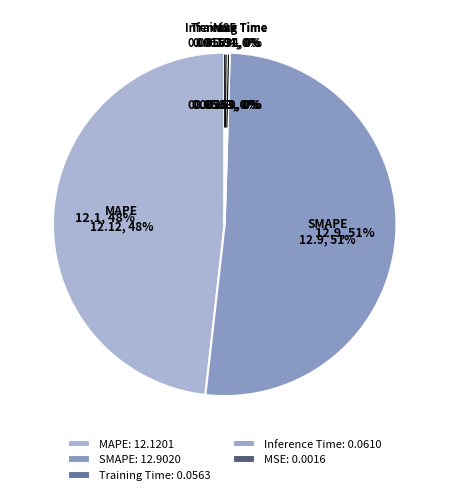

To the nearest percent, what is the difference between the MSE and SMAPE slice percentages?

51%